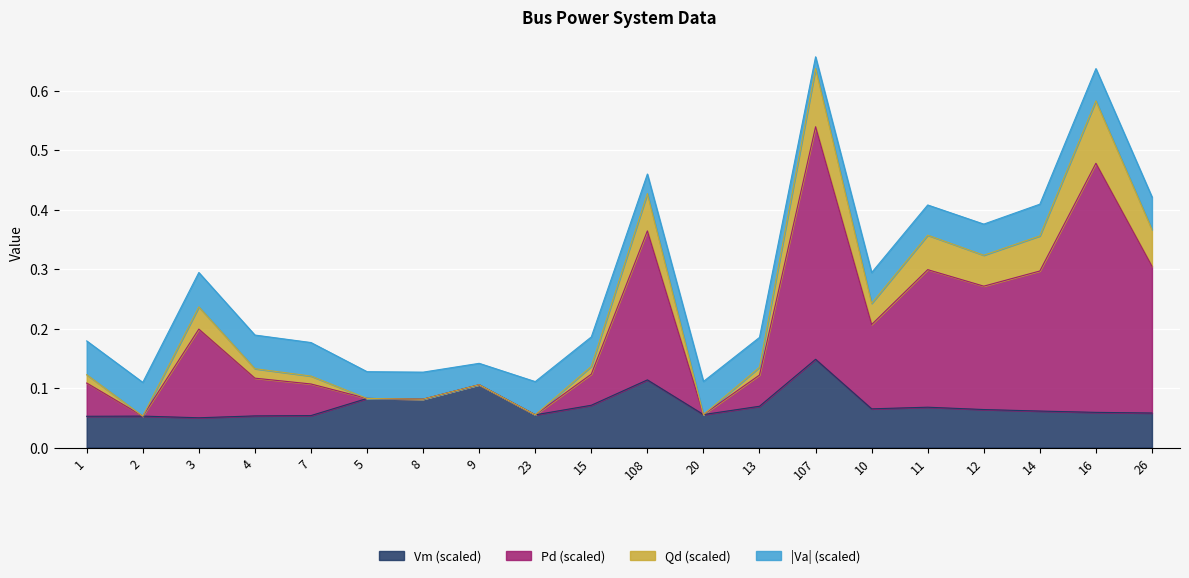

At which label does Vm (scaled) reach its peak?

107